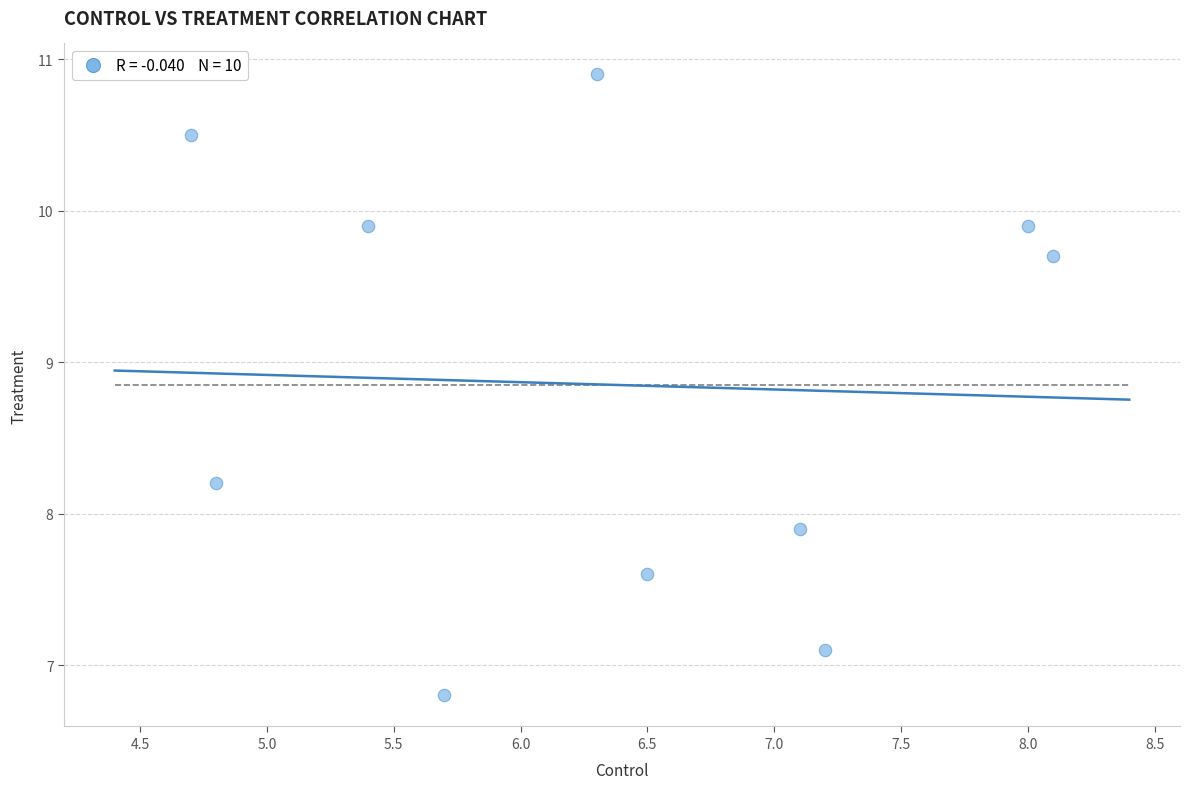

What Y value in the scatter plot is closest to 8?

7.9